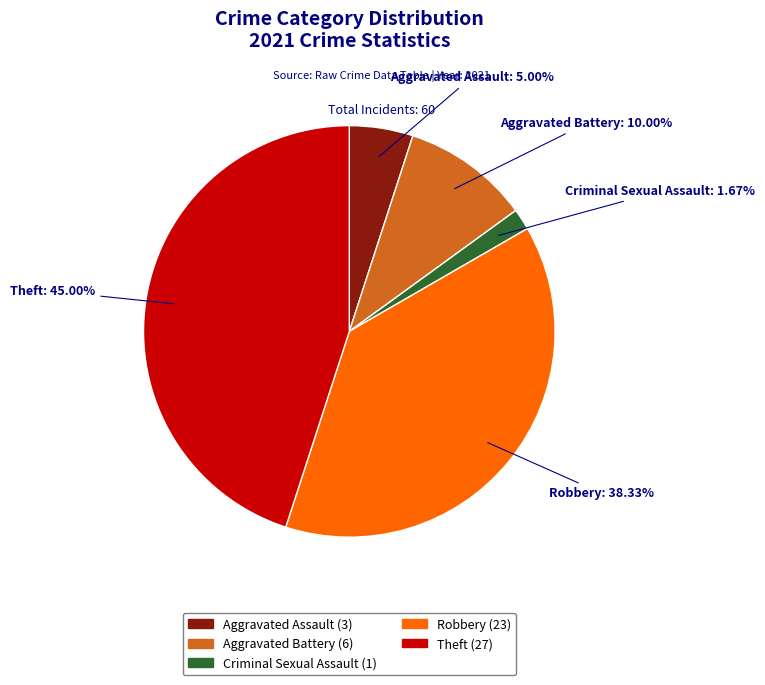

How many slices are in this pie chart?

5